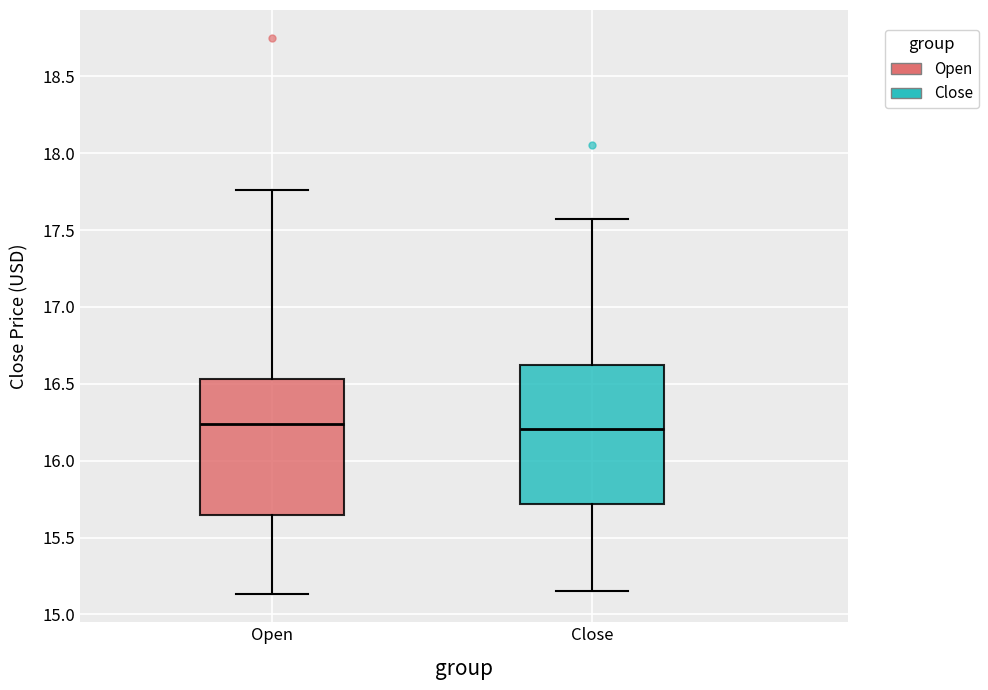

Reading left to right, read every box against the y-axis: the position of its median line, the range the box covers, and the ends of its whiskers. The values are not printed on the chart, so give them approximately, as read against the axis.

Open: median 16.25, box 15.65 to 16.55, whiskers 15.15 to 17.75
Close: median 16.20, box 15.70 to 16.60, whiskers 15.15 to 17.55